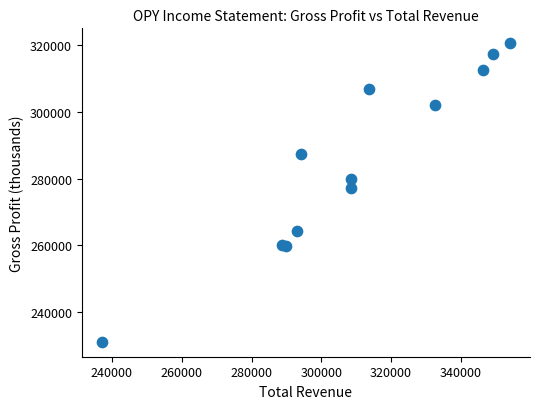

What Y value in the scatter plot is closest to 275800?

277200